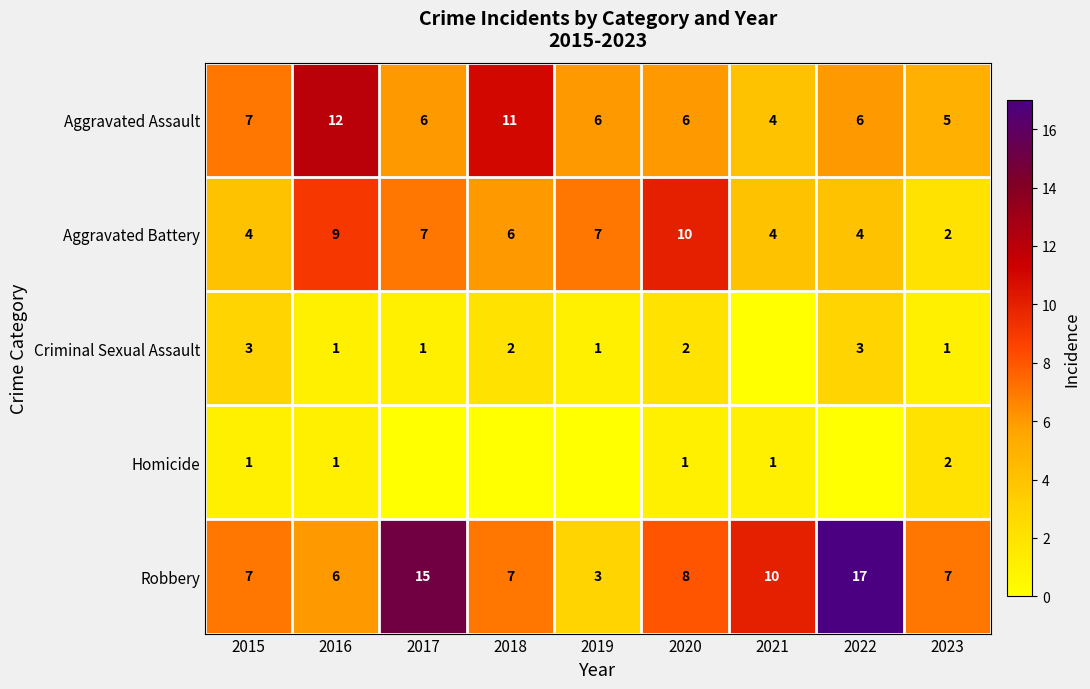

Is it true that Robbery equals 6 at 2016?

True